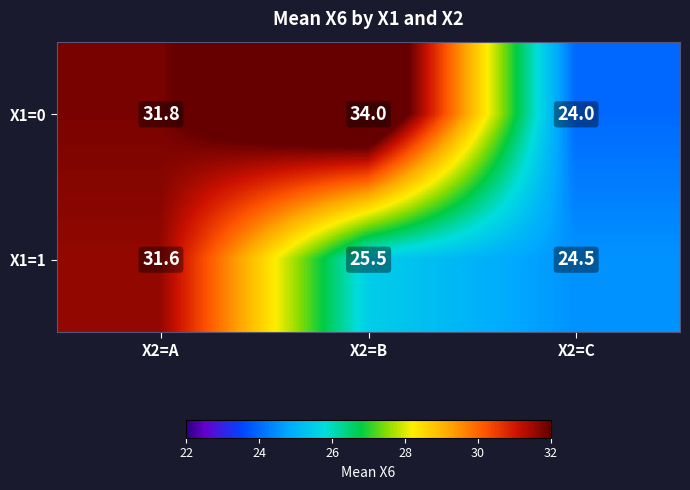

Which series has the largest total across all categories?

X1=0